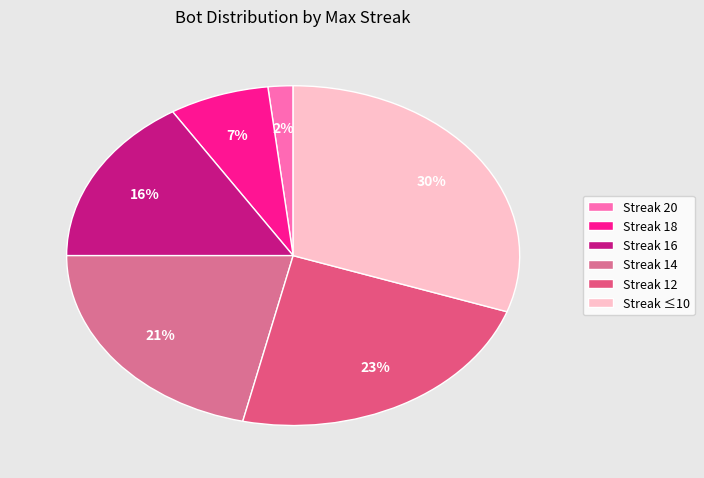

Which slice is the smallest?

Streak 20